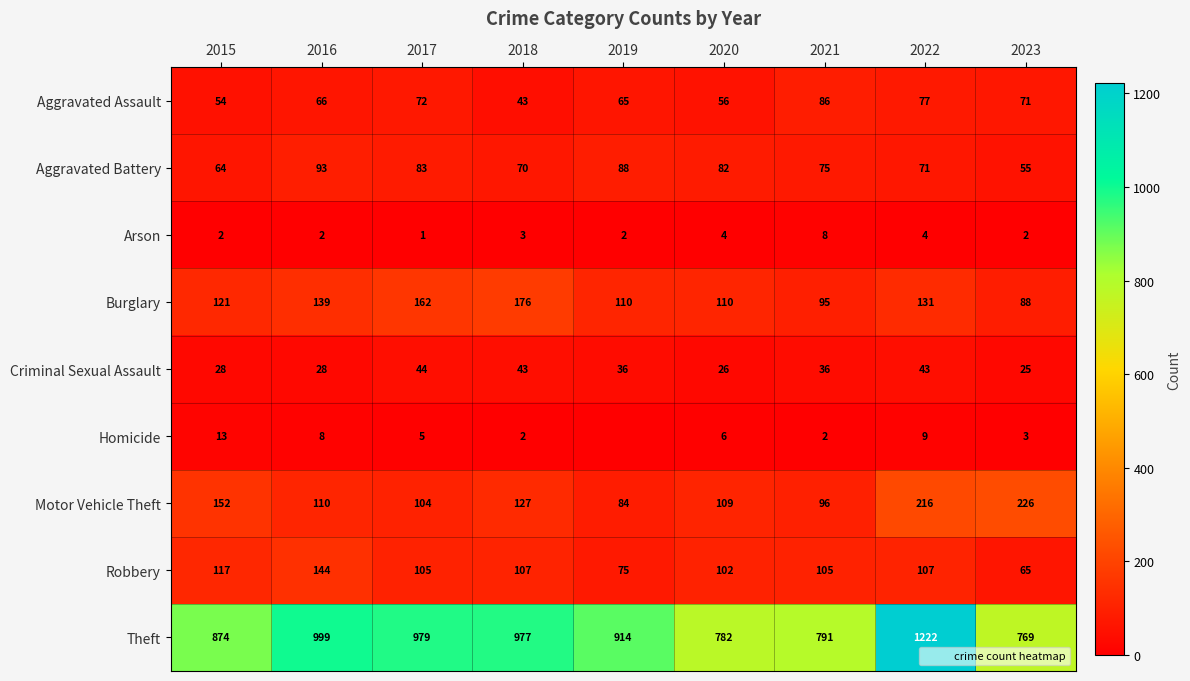

Which series has the largest total across all categories?

Theft